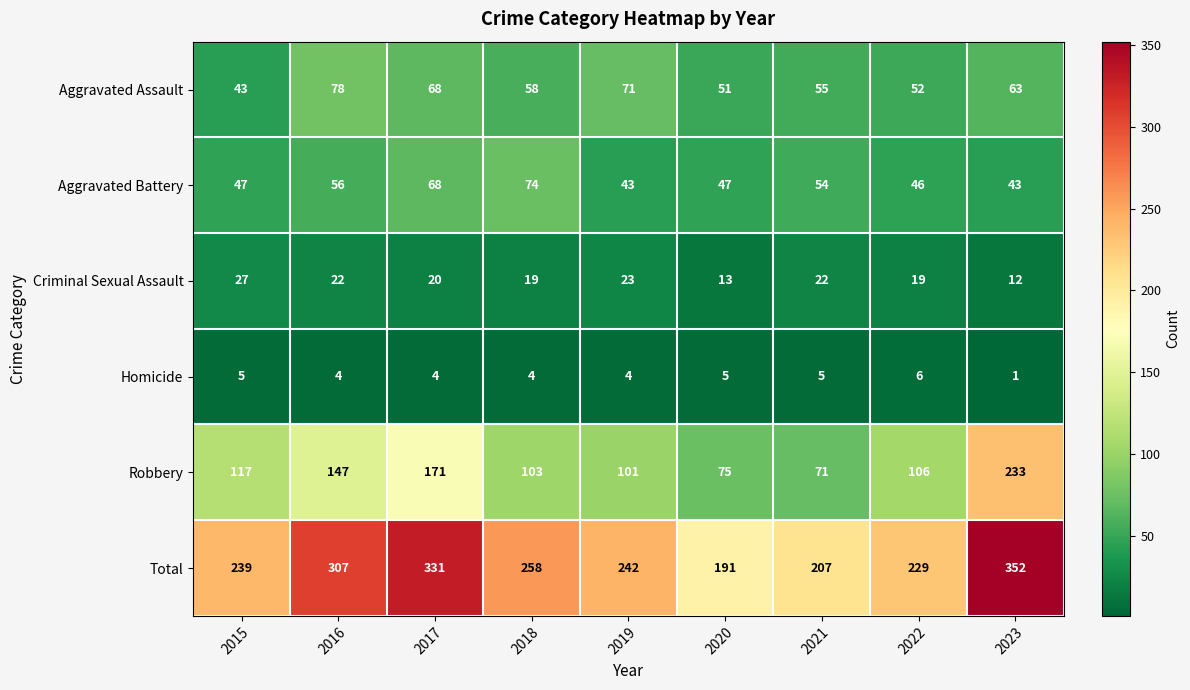

The Robbery series shows 35 at 2015. True or false?

False